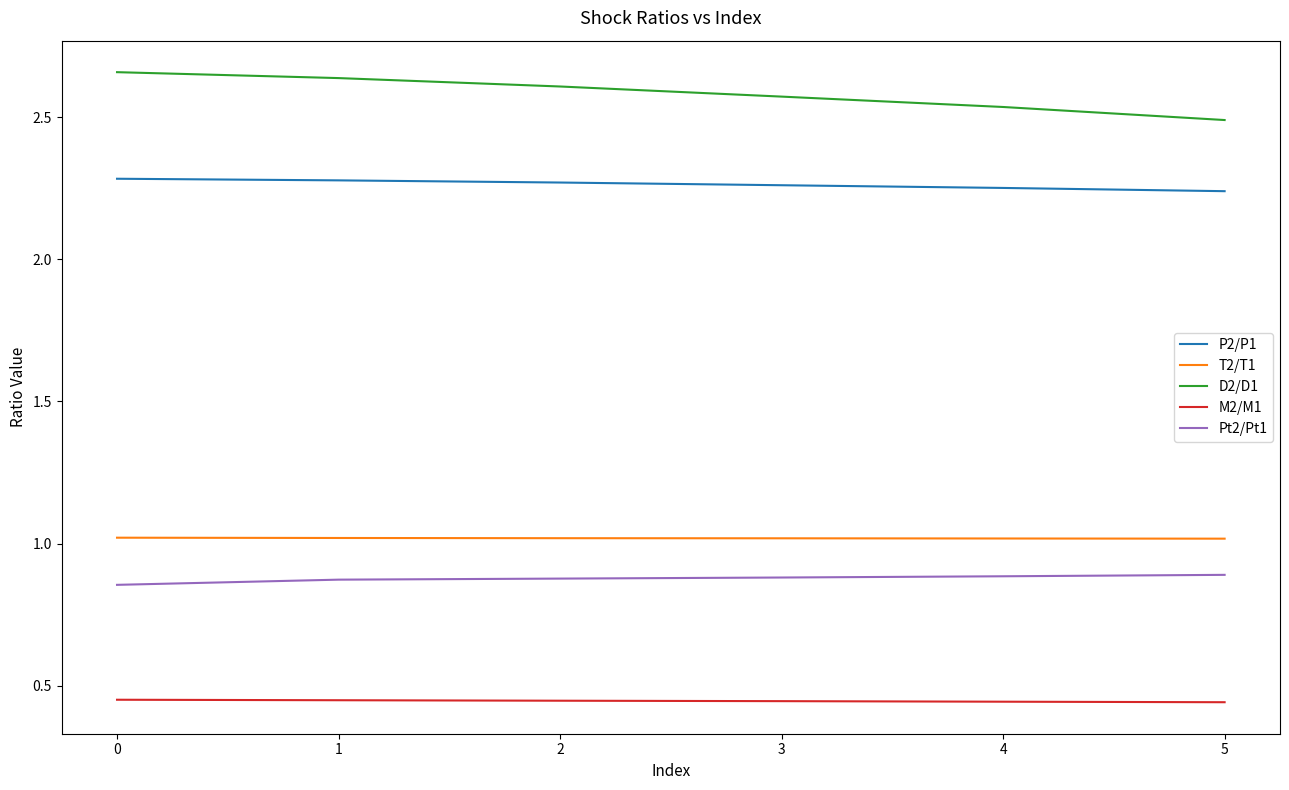

True or false: D2/D1 has a value of 2.5 at 4.

True